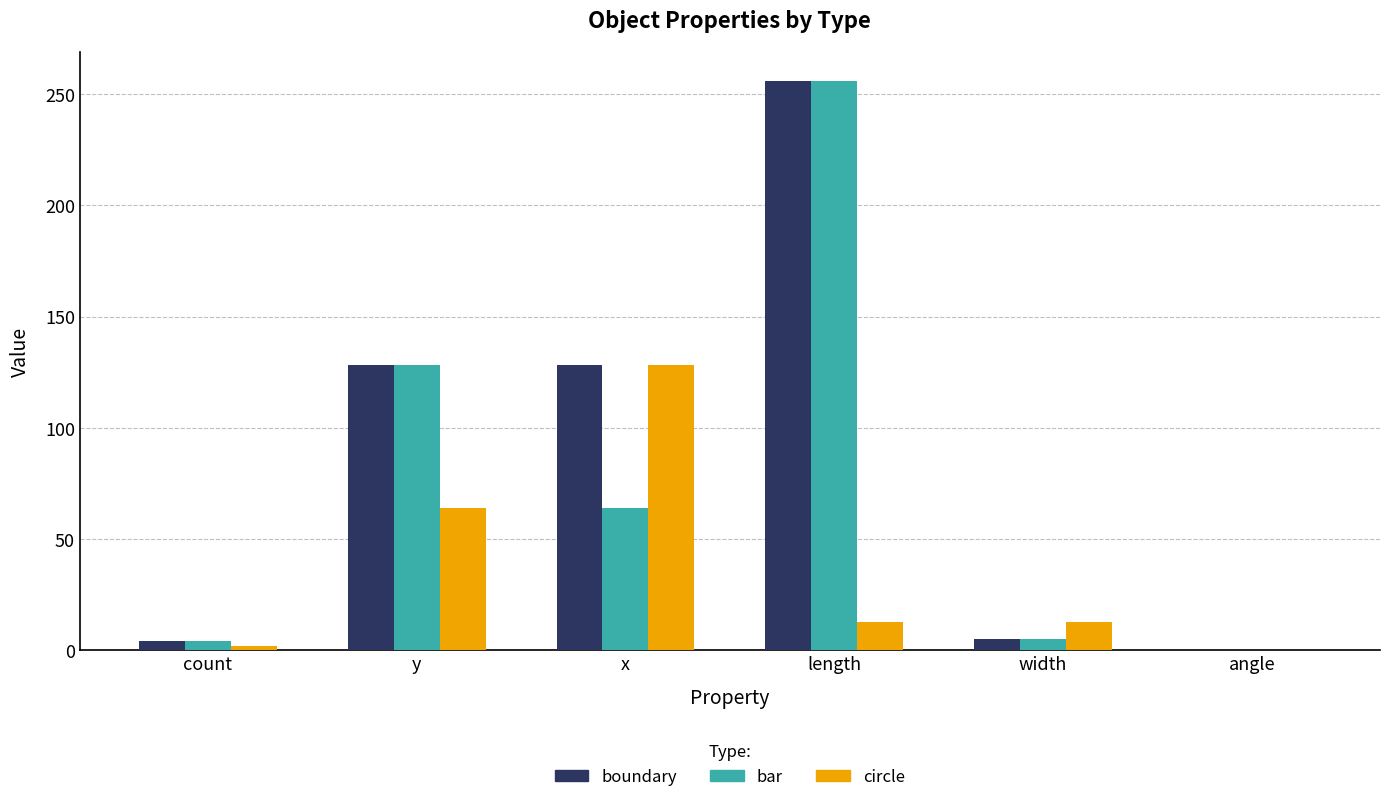

How many values in the circle series exceed 12?

4